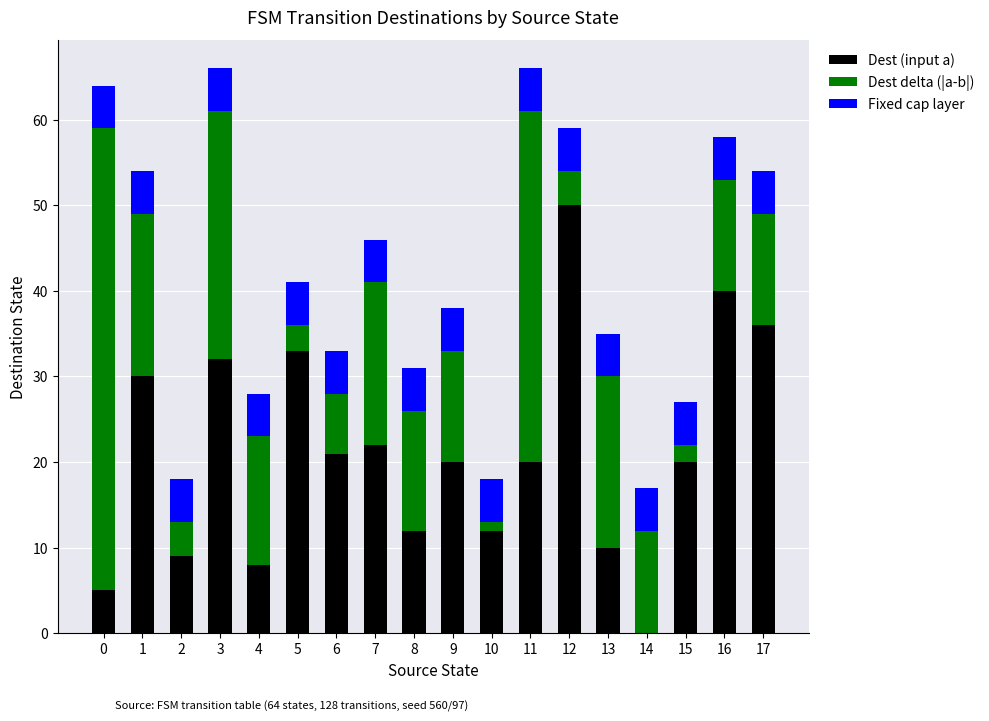

True or false: Dest (input a) has a value of 0 at 14.

True